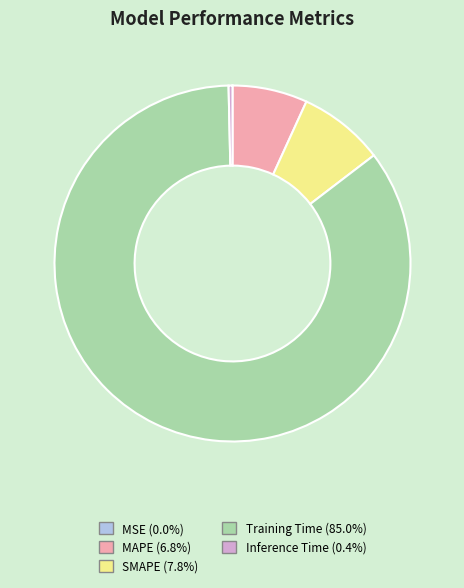

Is Training Time the majority of the pie?

Yes